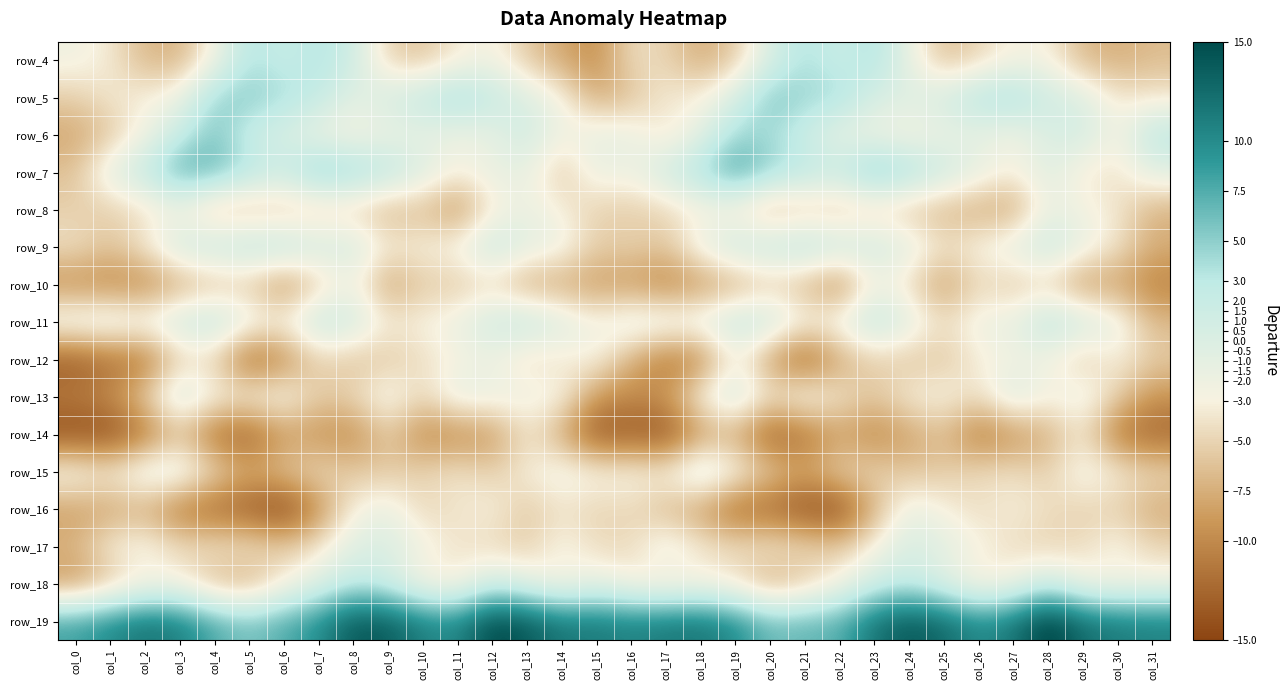

How many series are shown in this chart?

16